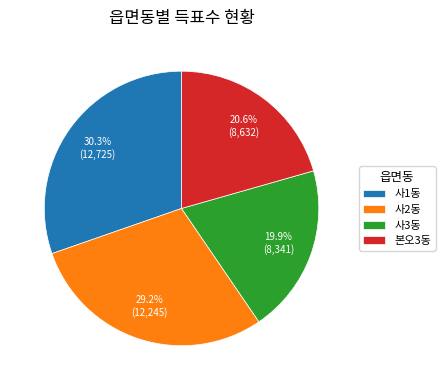

To the nearest percent, what percentage of the pie is 사3동?

20%